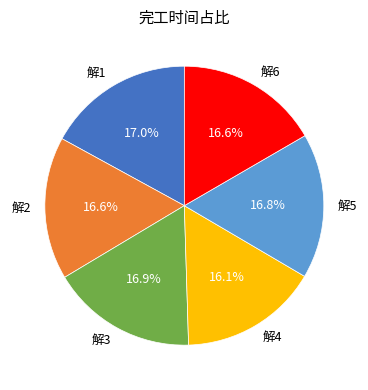

What is the ratio of the value at 解6 to the value at 解4?

1.0